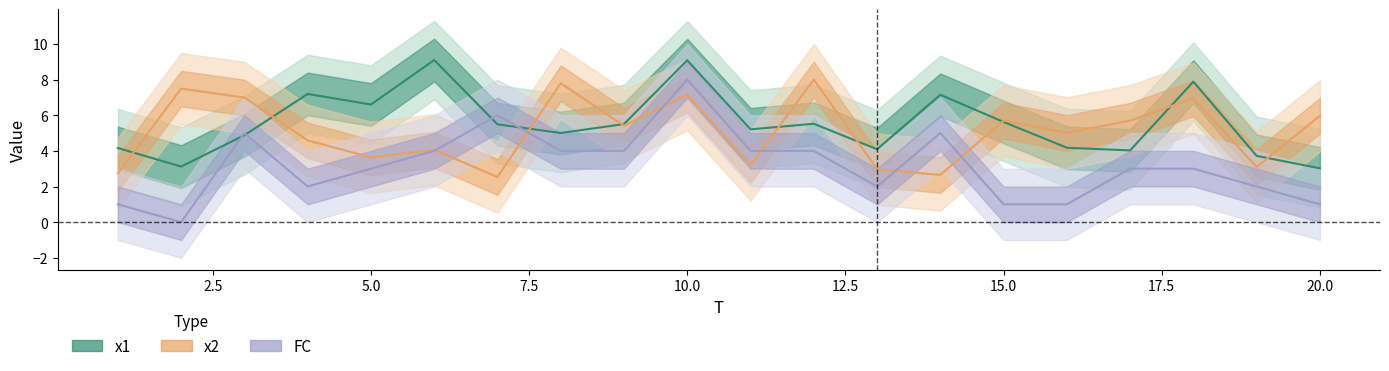

What is the highest value of the x2 series?

8.0